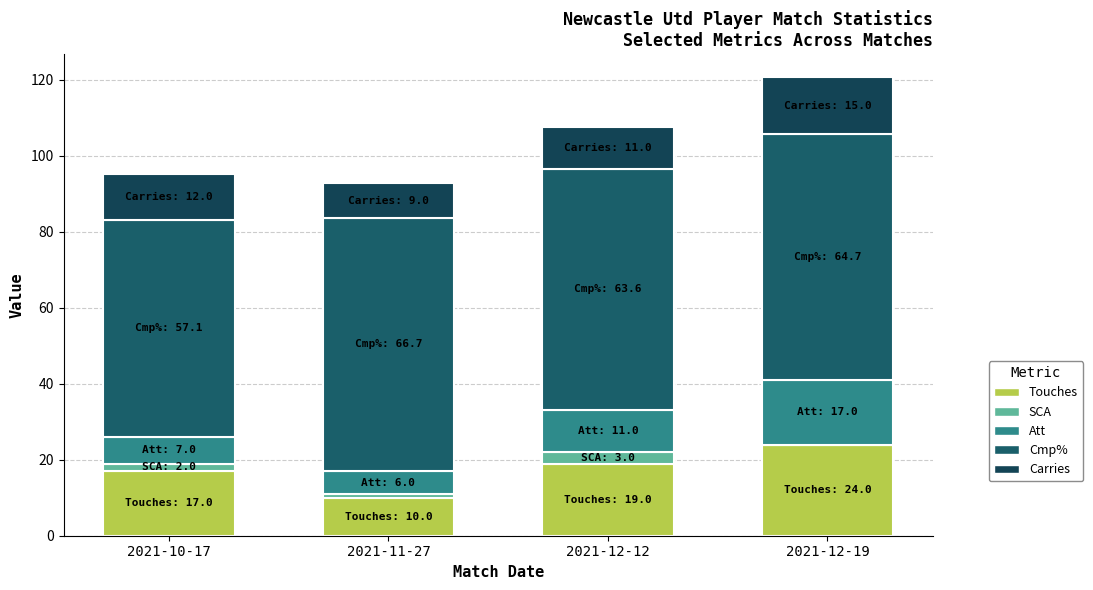

Which series has the largest range (max minus min)?

Touches